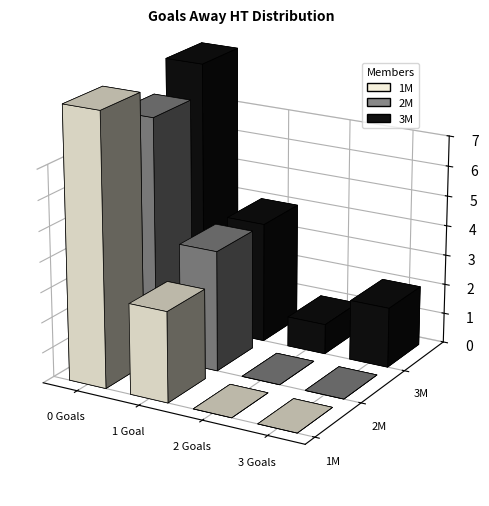

The value of 2M at 0 is 1. True or false?

False